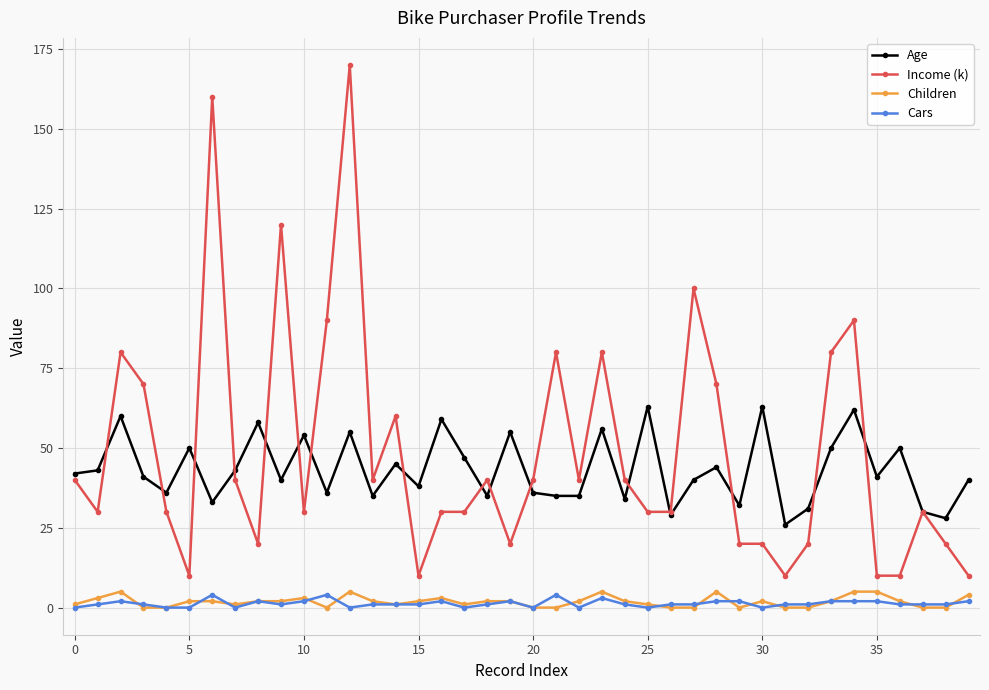

Which series has the largest total across all categories?

Income (k)